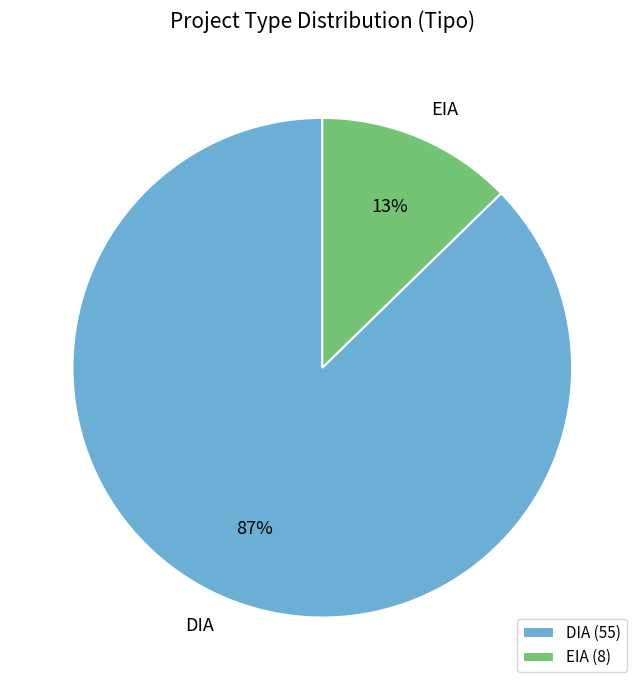

How many segments does this pie chart have?

2